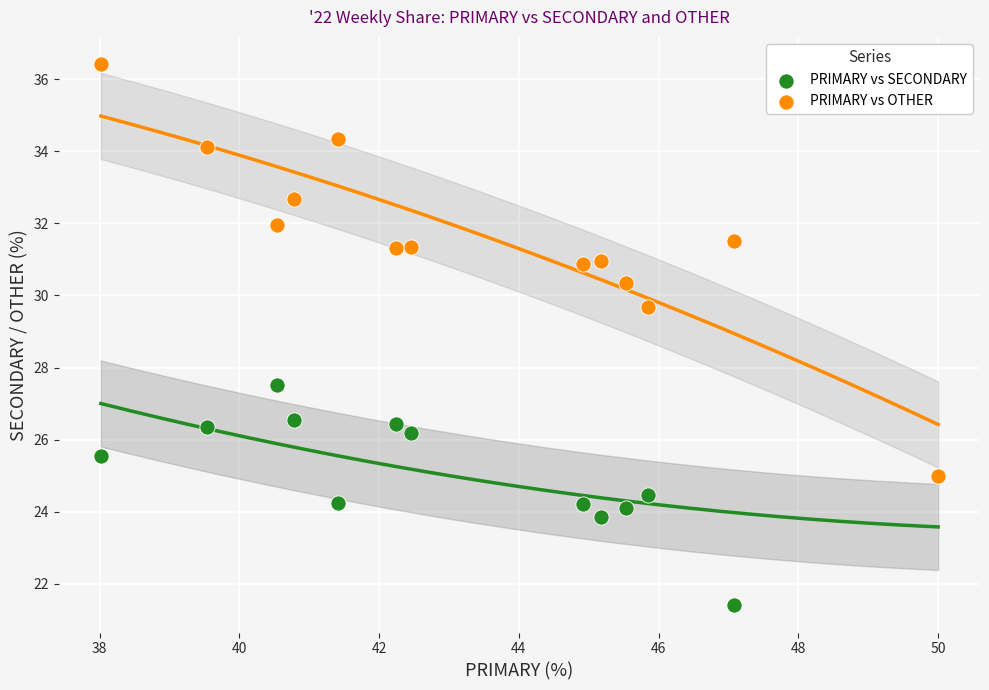

Which series contains the lowest Y value?

PRIMARY vs SECONDARY